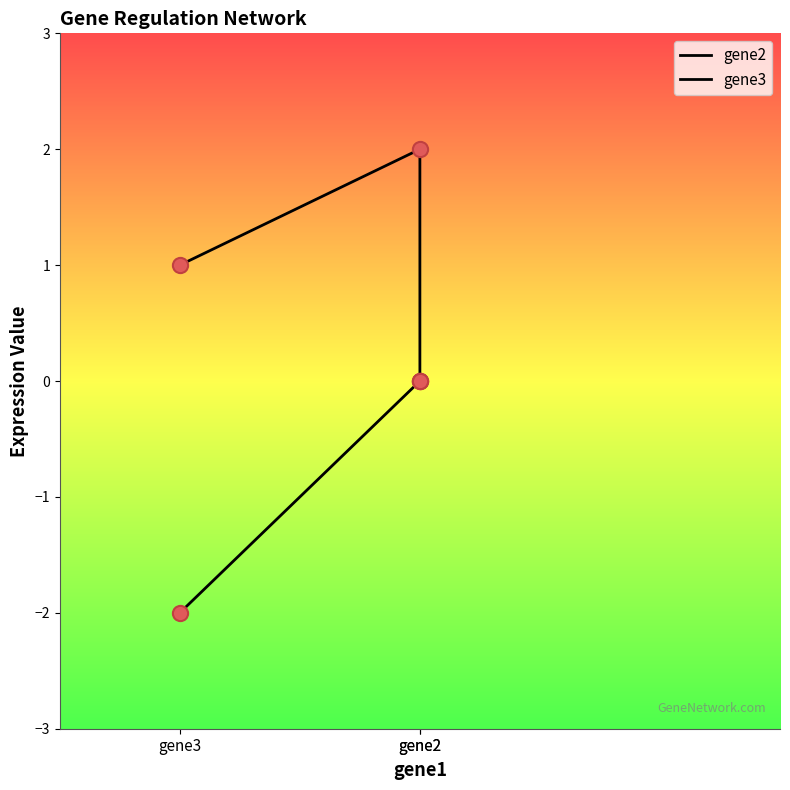

At how many categories does at least one series exceed 0?

2